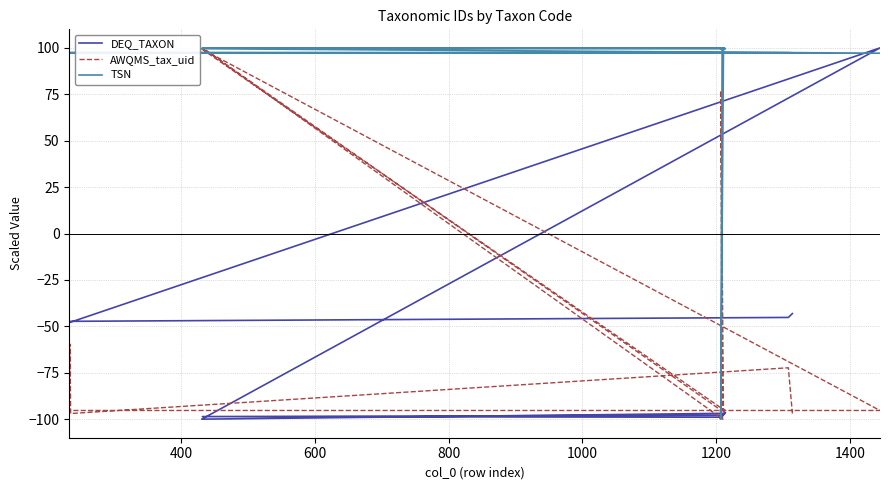

Rank the series by their maximum value, from lowest to highest.

DEQ_TAXON, AWQMS_tax_uid, TSN